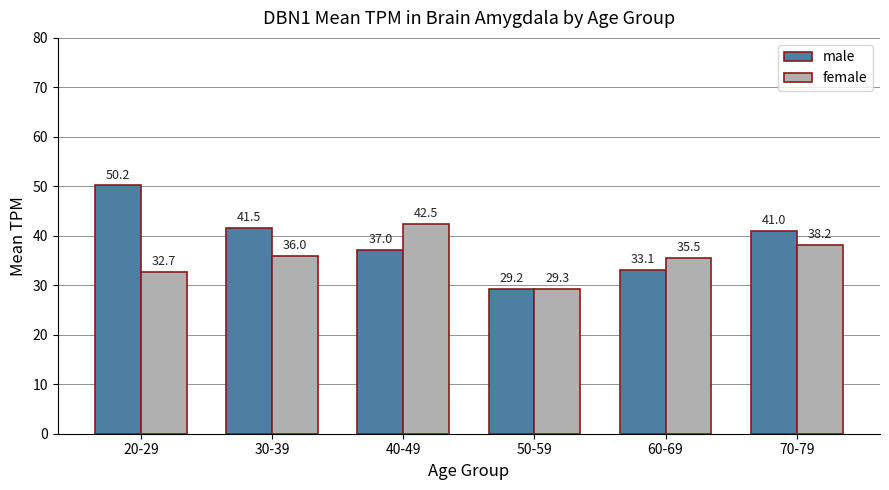

How many values in the male series exceed 41?

3